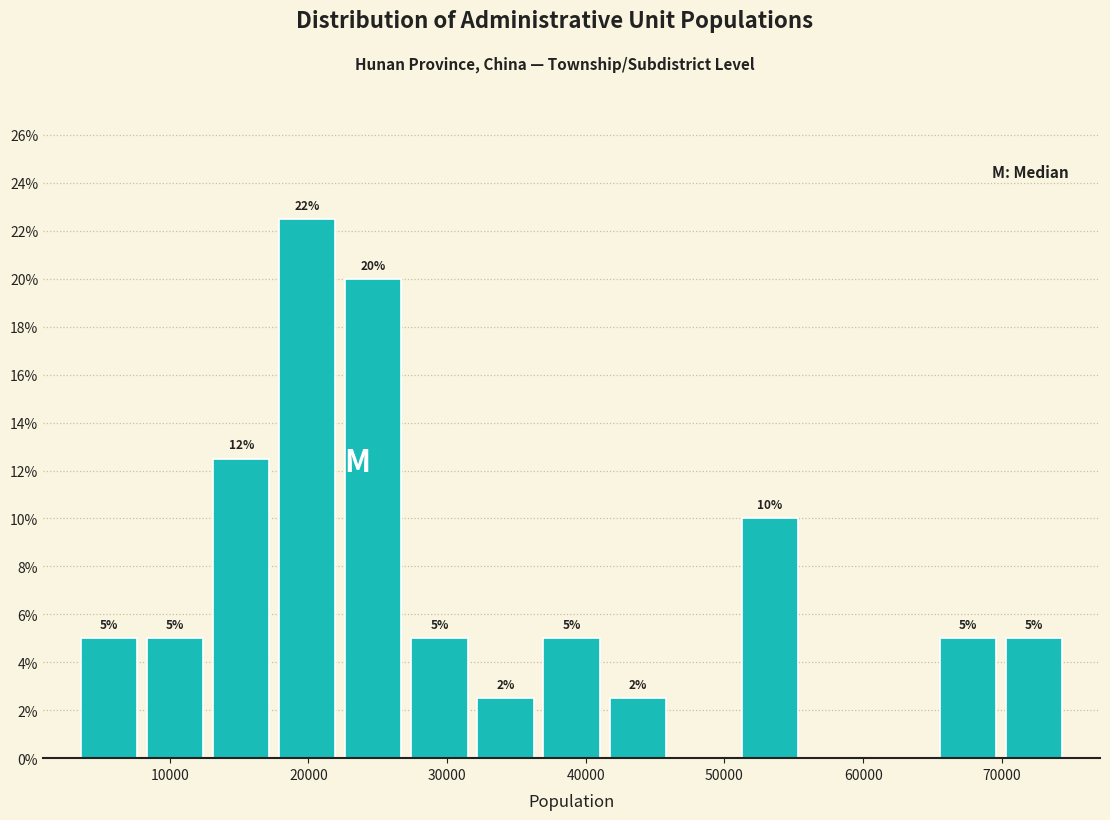

Which range on the x-axis has the tallest bar?

18000 to 22000